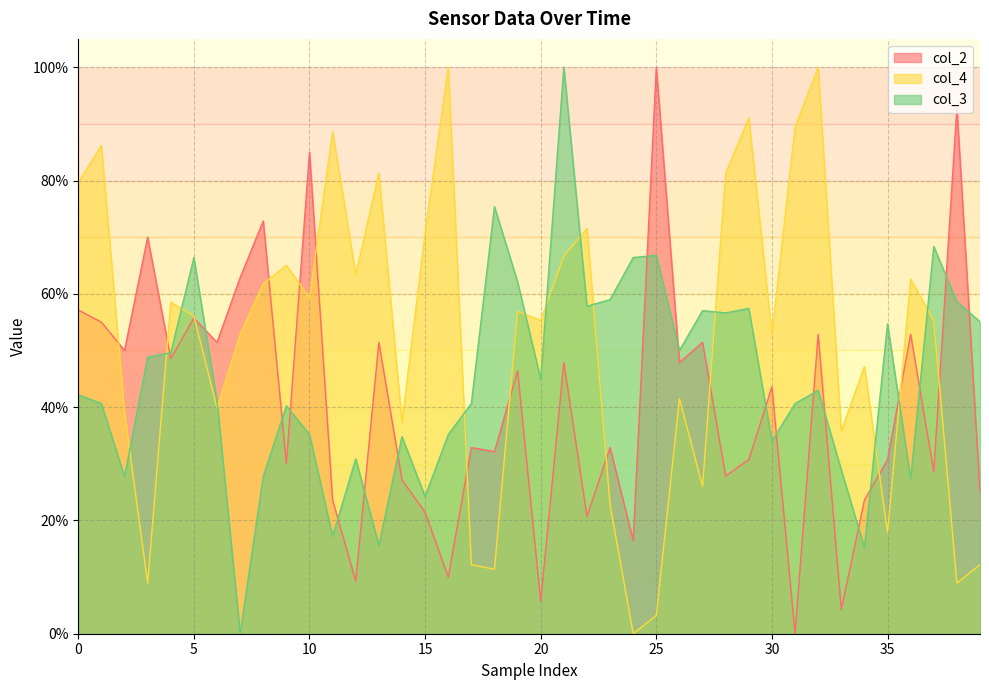

How many interior local valleys does the col_4 series have?

13